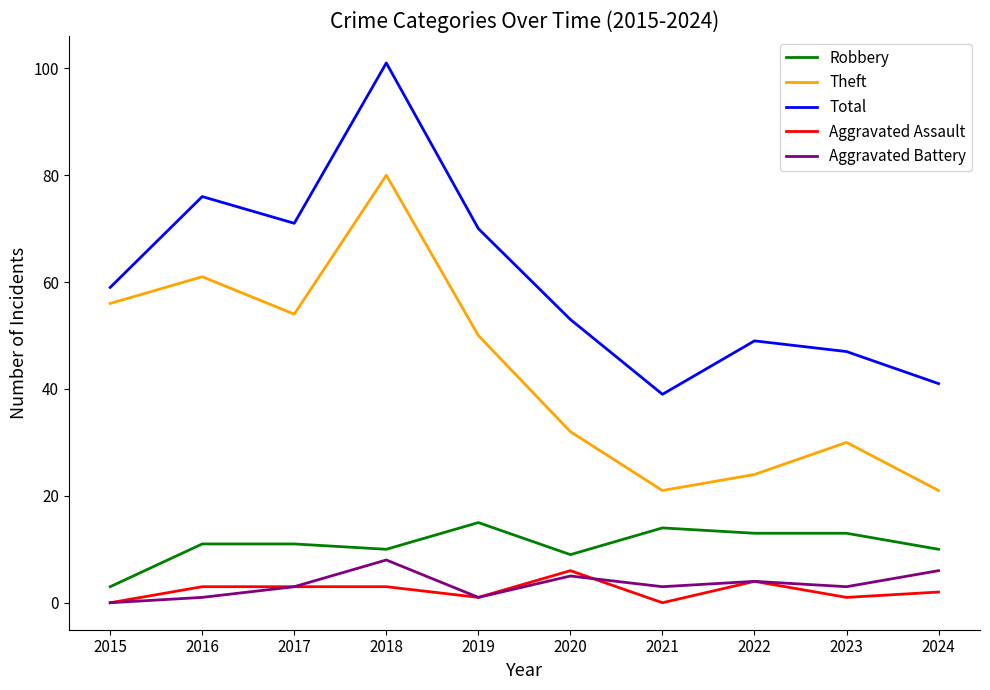

True or false: Total and Theft cross at least once.

False